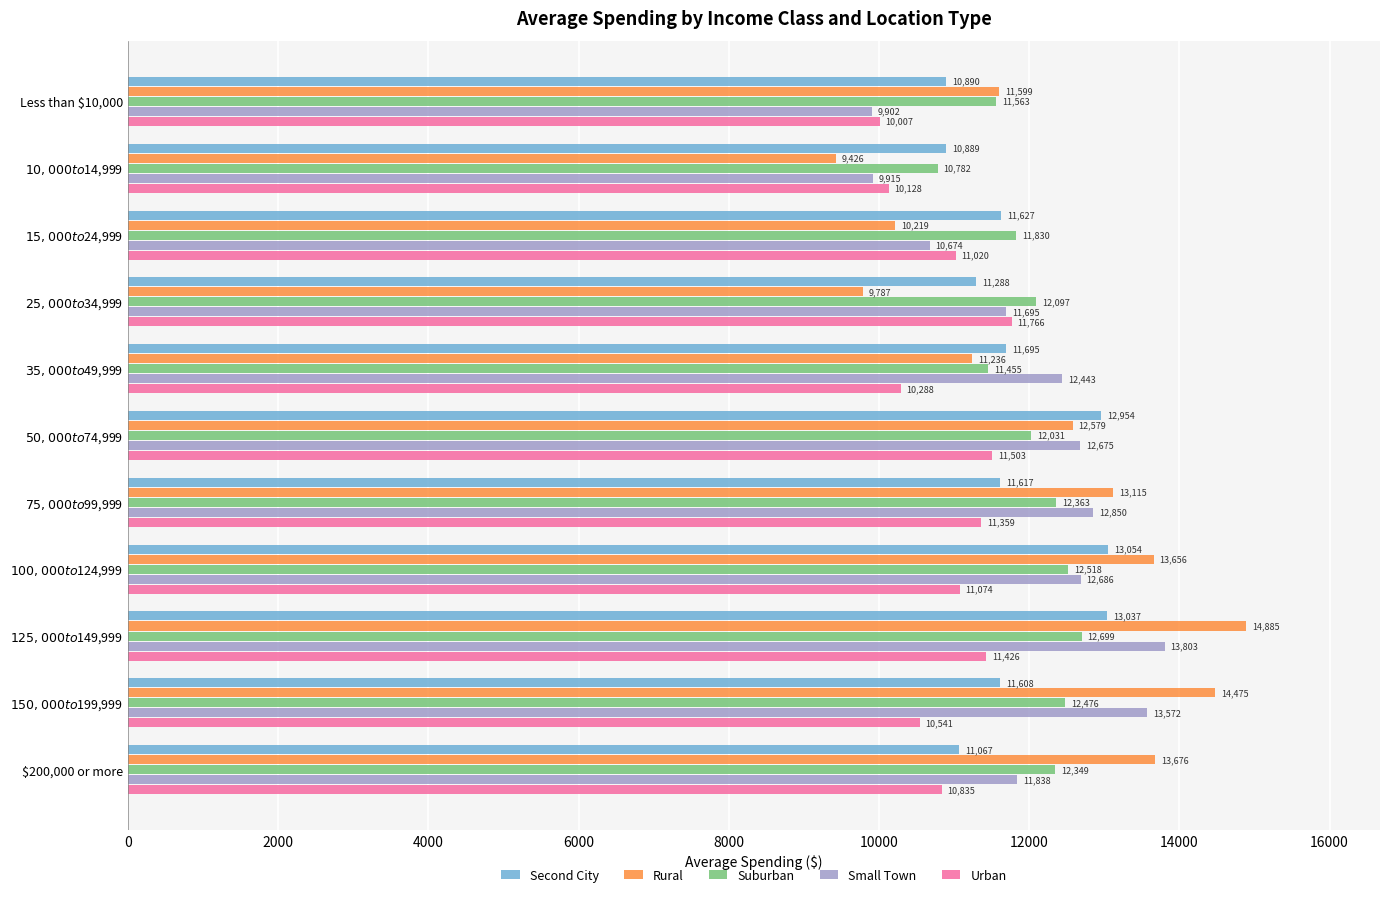

What is the difference between the maximum and minimum values in the Rural series?

5459.0